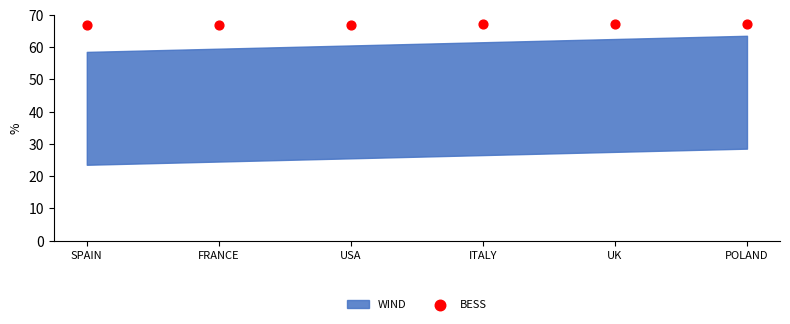

What is the range of Y values (max minus min)?

0.3